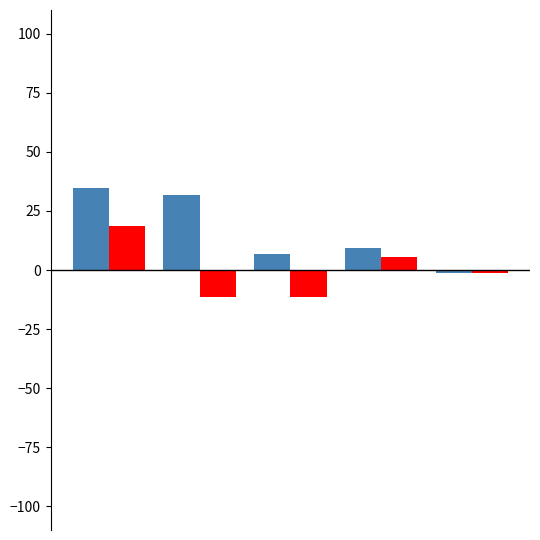

What is the smallest value displayed?

-11.3